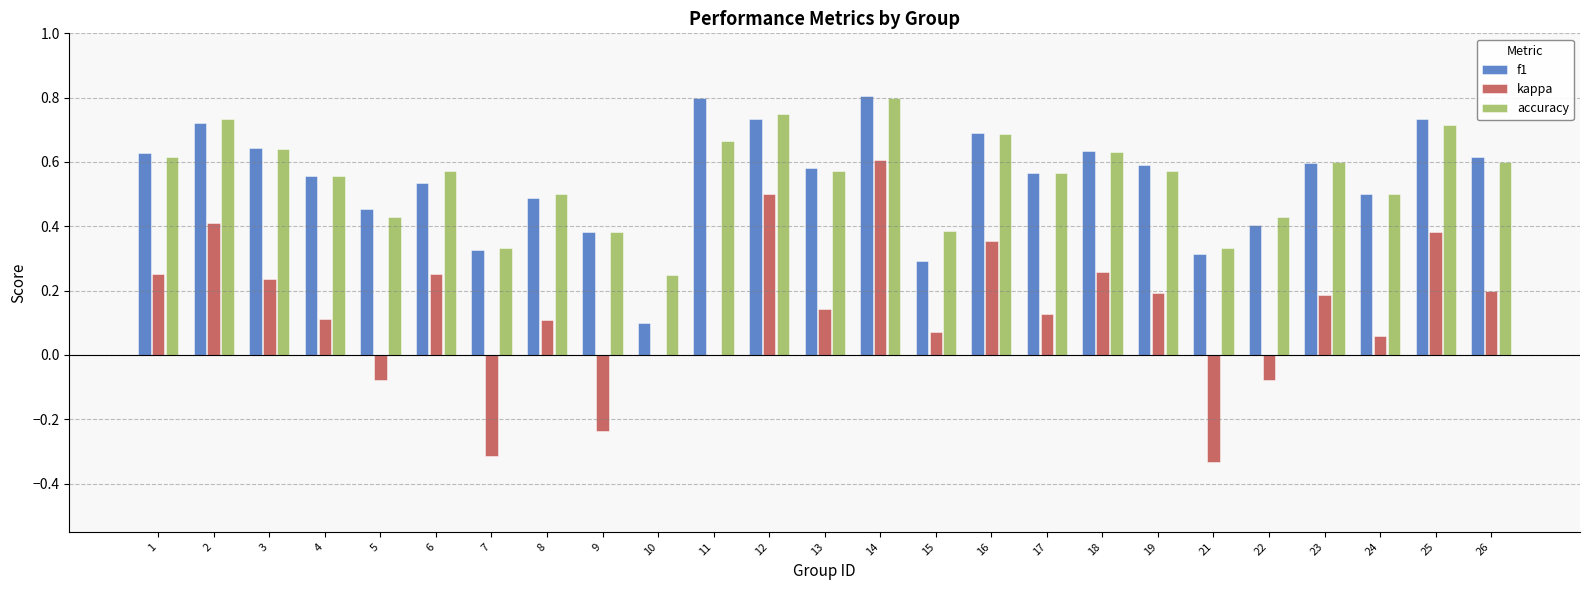

What is the total value across all series at 1?

1.5